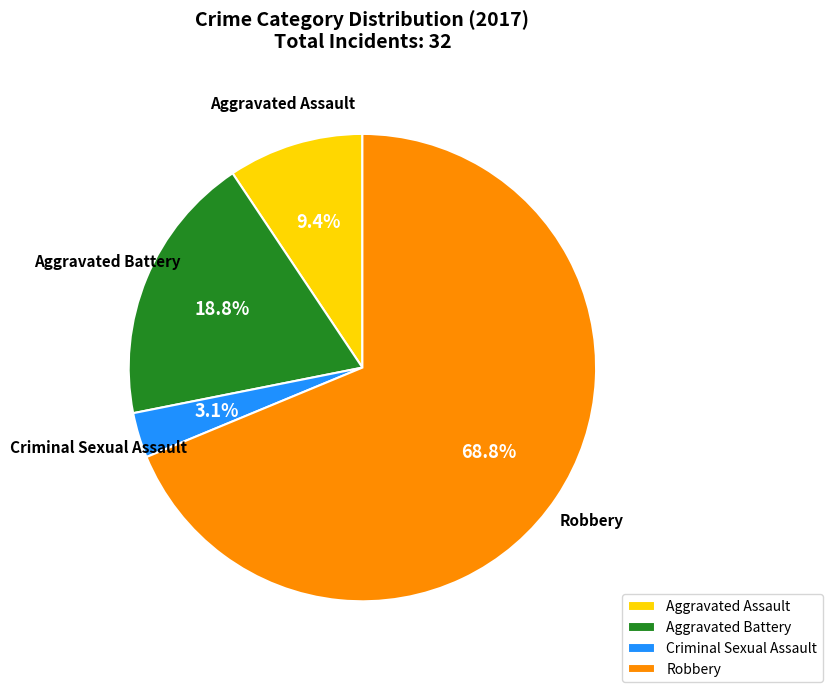

Is it true that Robbery is 69% of the pie?

True